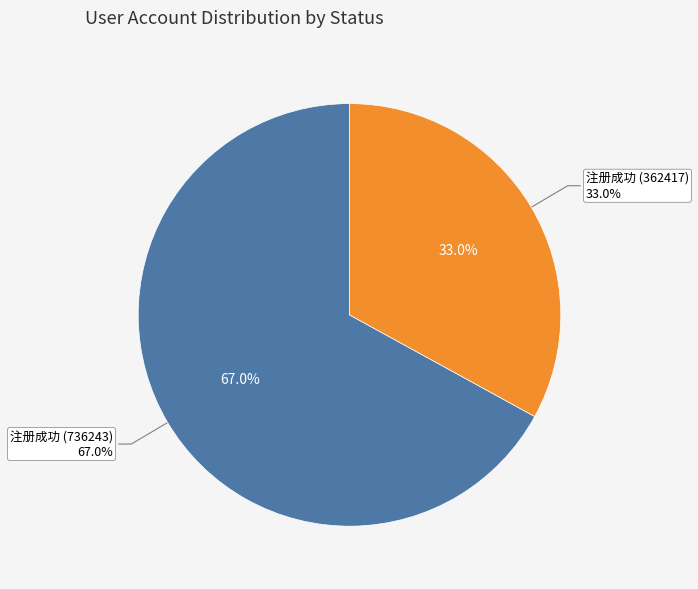

How many slices are in this pie chart?

2